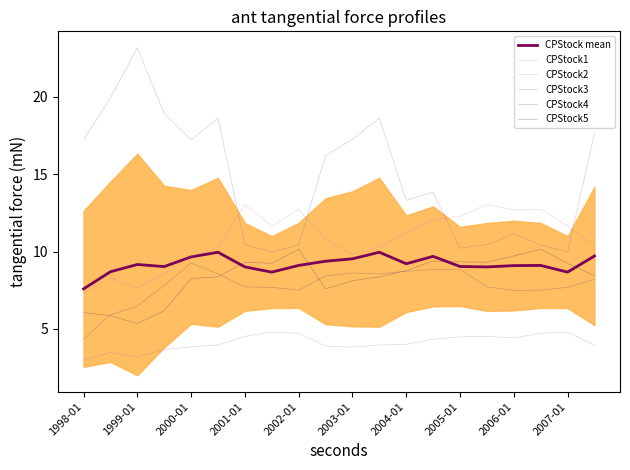

Count the number of data series in this chart.

6